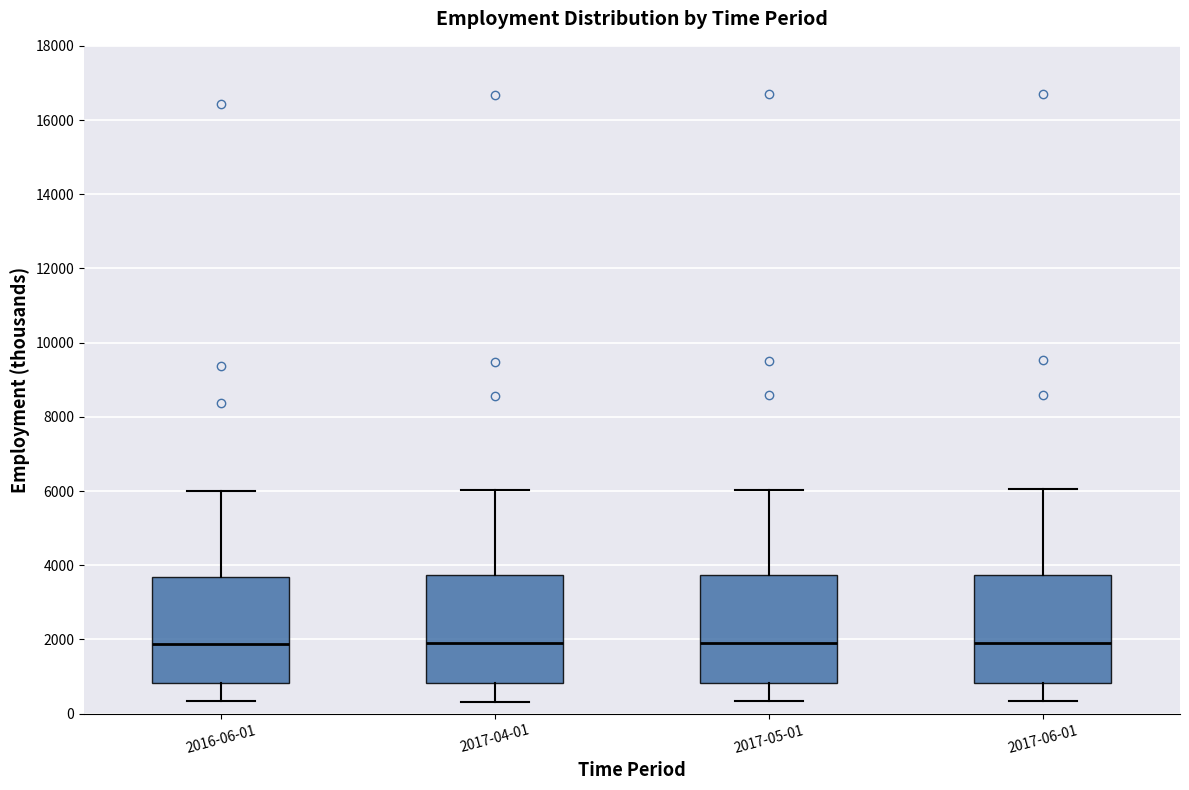

Reading left to right, transcribe this box plot: for each box, give where its median line is, the range the box spans, and where its two whiskers end, as read against the y-axis. The values are not printed on the chart, so give them approximately, as read against the axis.

2016-06-01: median 1800, box 800 to 3600, whiskers 400 to 6000
2017-04-01: median 2000, box 800 to 3800, whiskers 400 to 6000
2017-05-01: median 2000, box 800 to 3800, whiskers 400 to 6000
2017-06-01: median 2000, box 800 to 3800, whiskers 400 to 6000